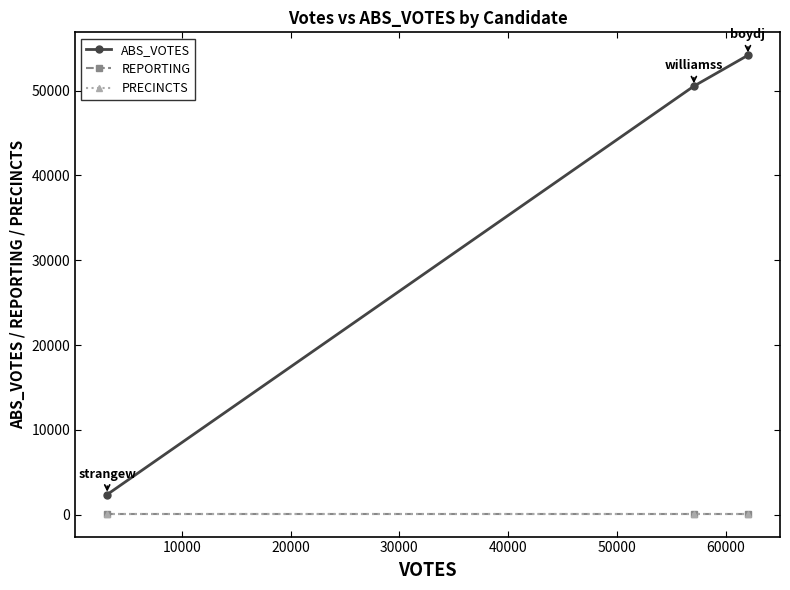

Reading right to left, list all the values displayed in this chart.

ABS_VOTES: 54168	50528	2387
REPORTING: 128	128	128
PRECINCTS: 128	128	128